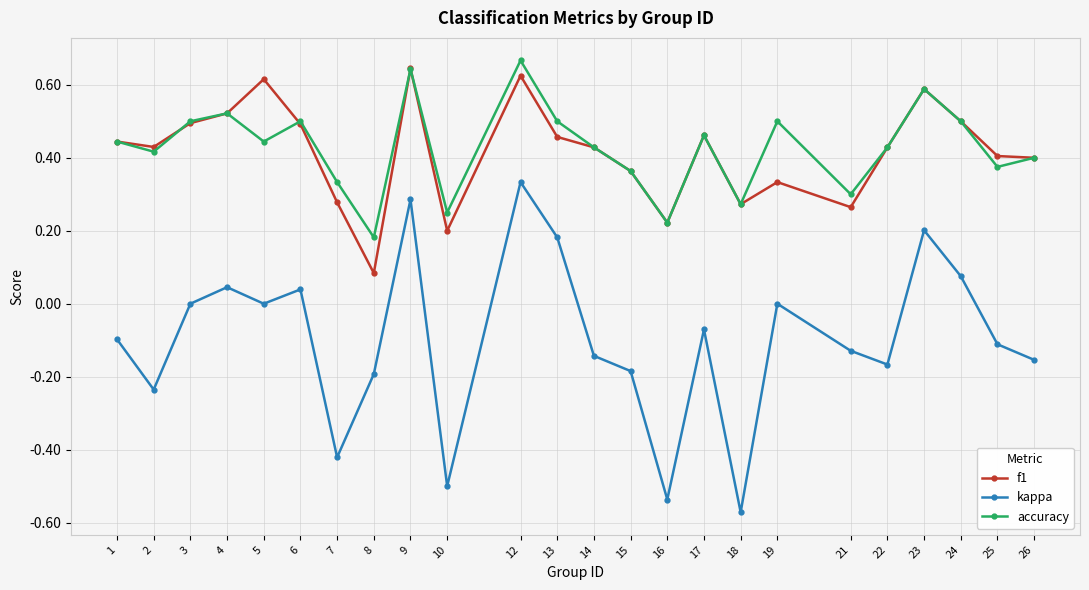

Which series has the widest spread of values?

kappa